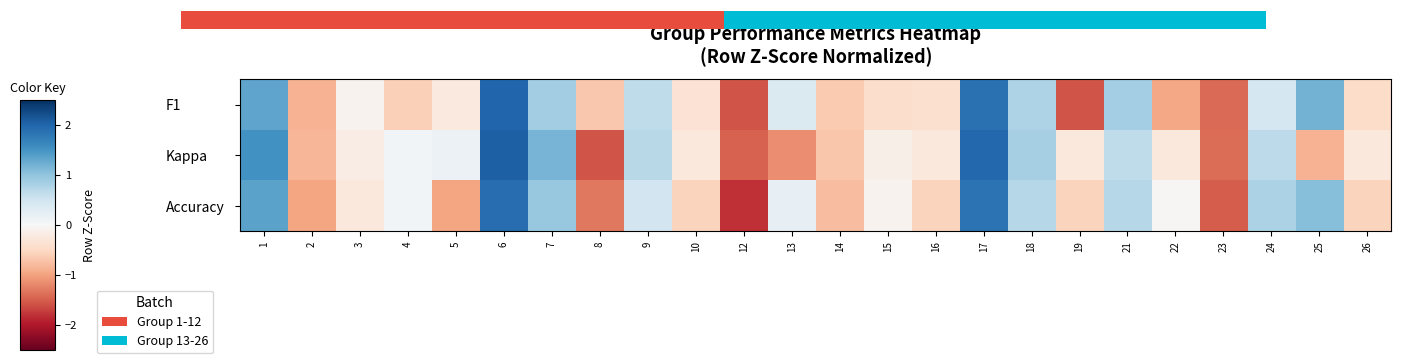

Which series changed the most between 2 and 17?

Accuracy